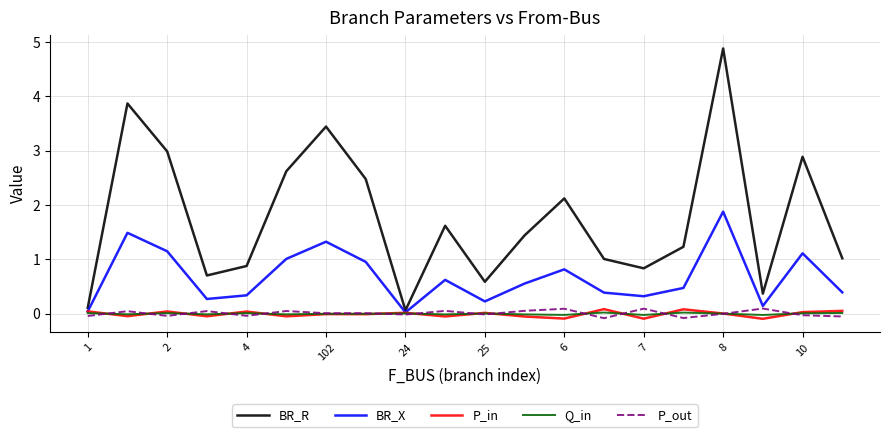

What is the greatest value displayed?

4.9